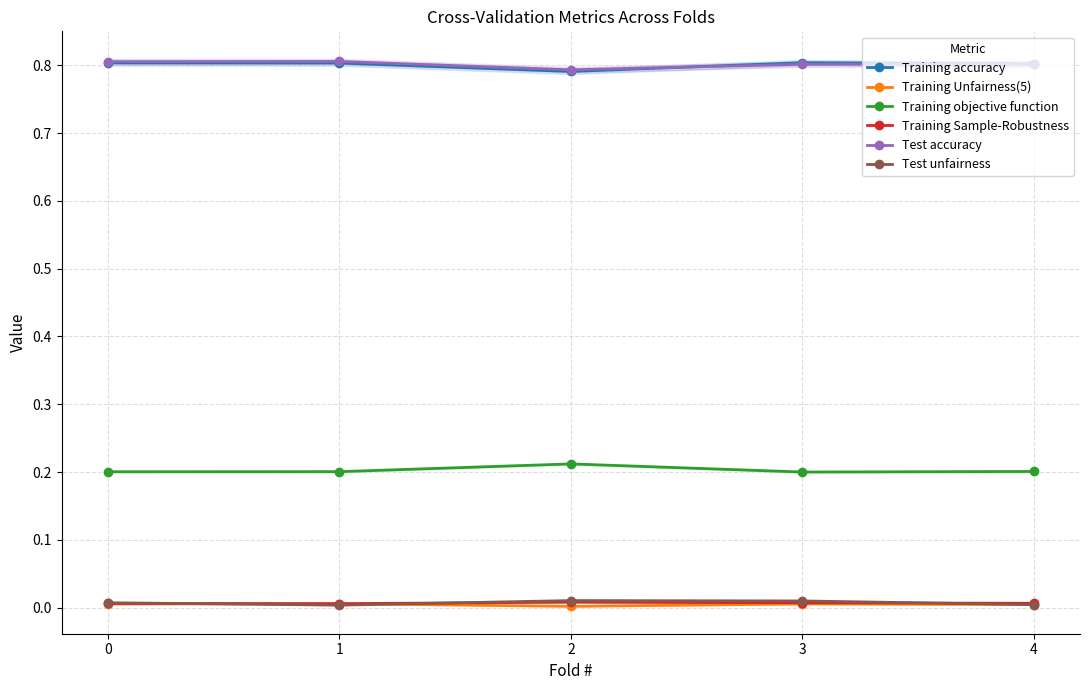

In Training accuracy, how many points are higher than both neighbors (excluding endpoints)?

1